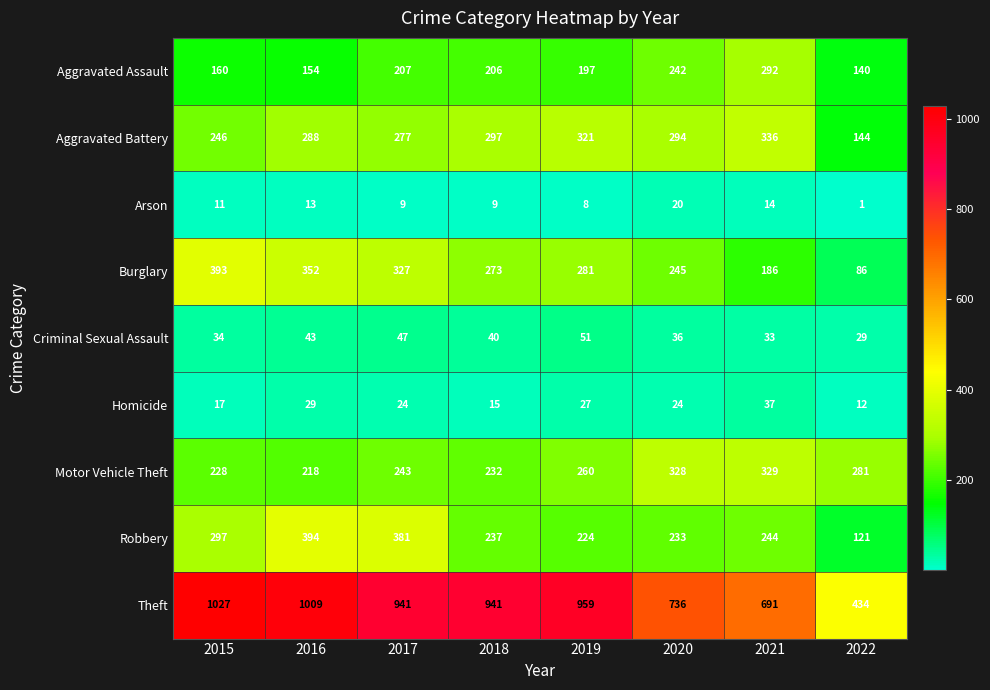

At 2015, list the series in order from smallest to largest.

Arson, Homicide, Criminal Sexual Assault, Aggravated Assault, Motor Vehicle Theft, Aggravated Battery, Robbery, Burglary, Theft